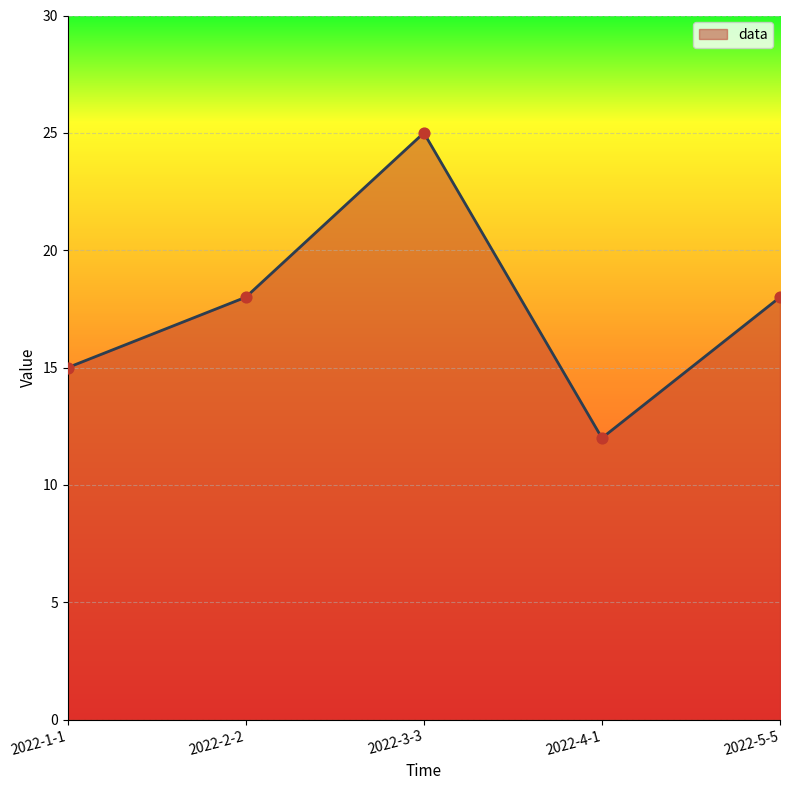

Approximately how many times larger is the value at 2022-2-2 compared to 2022-3-3?

0.7